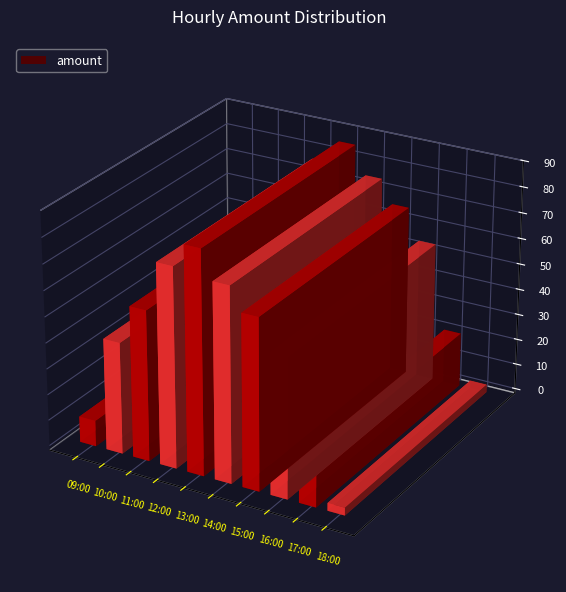

Is it true that the value at 11:00 is 58?

True